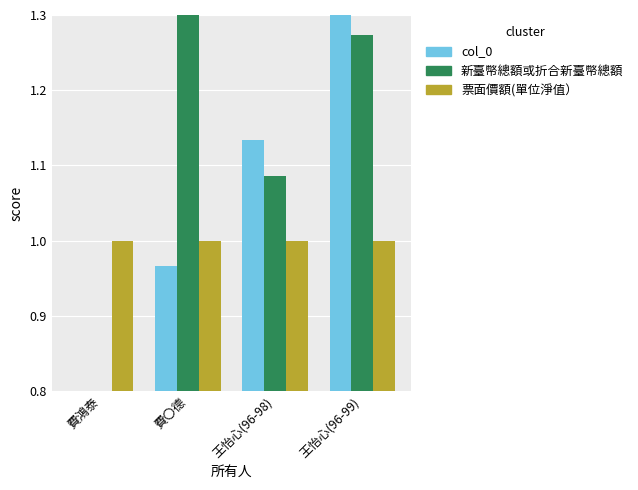

What is the smallest value displayed?

0.8